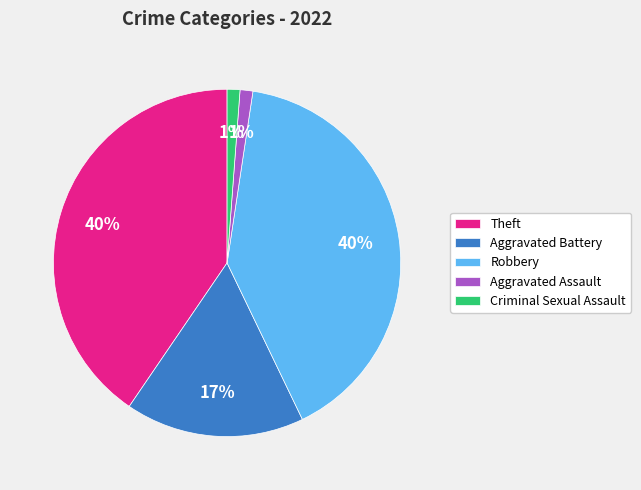

Combined, do Robbery and Criminal Sexual Assault account for over 50%?

No